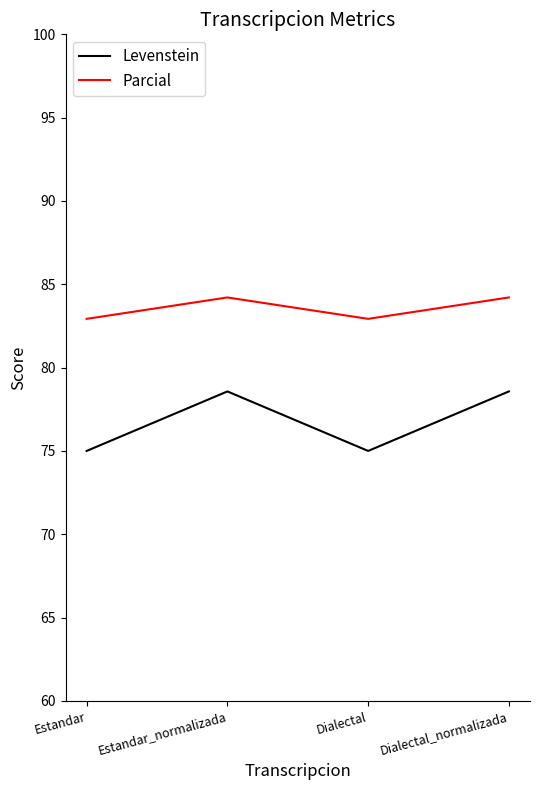

True or false: Parcial has a value of 55.1 at Dialectal_normalizada.

False